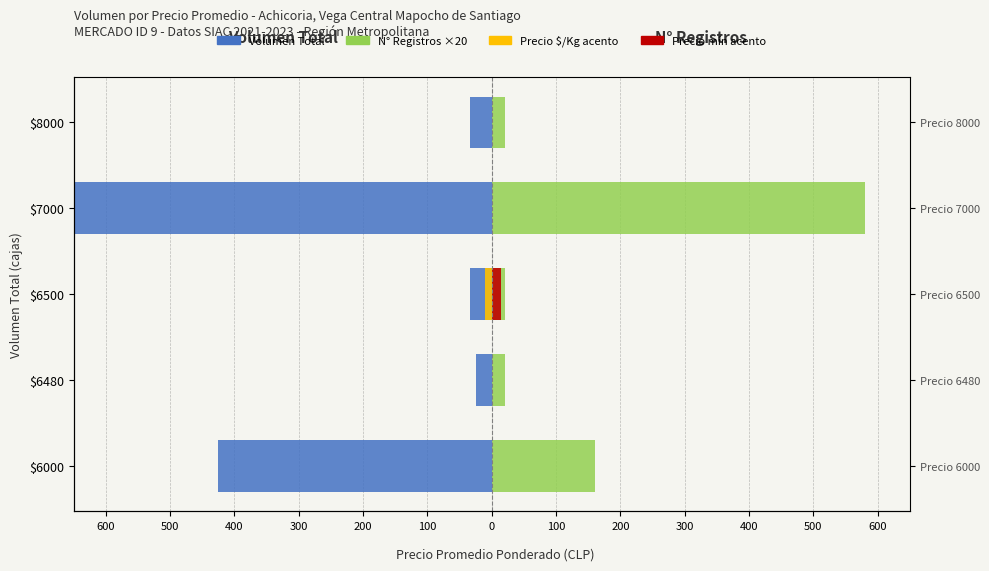

Which series changed the most between $6500 and $7000?

Volumen Total